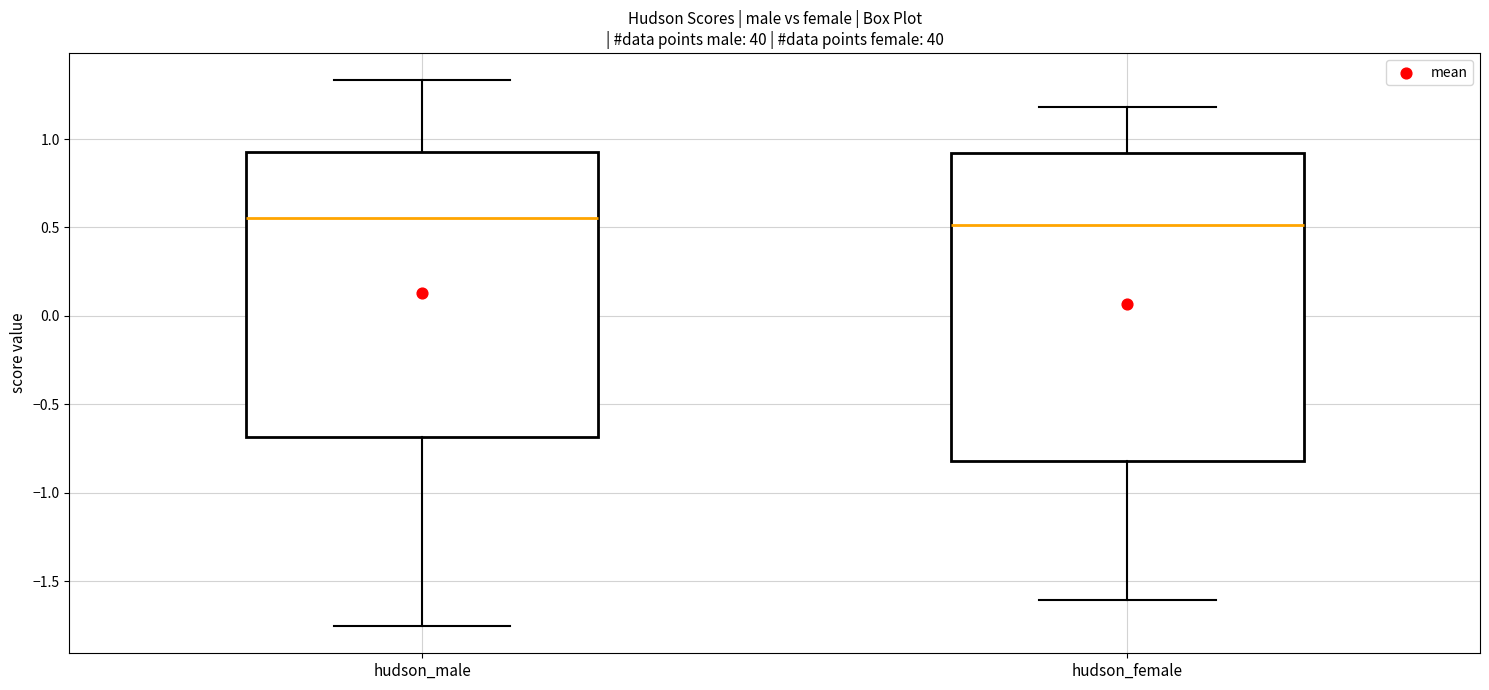

Reading left to right, read every box against the y-axis: the position of its median line, the range the box covers, and the ends of its whiskers. The values are not printed on the chart, so give them approximately, as read against the axis.

hudson_male: median 0.55, box -0.70 to 0.95, whiskers -1.75 to 1.35
hudson_female: median 0.50, box -0.80 to 0.90, whiskers -1.60 to 1.20